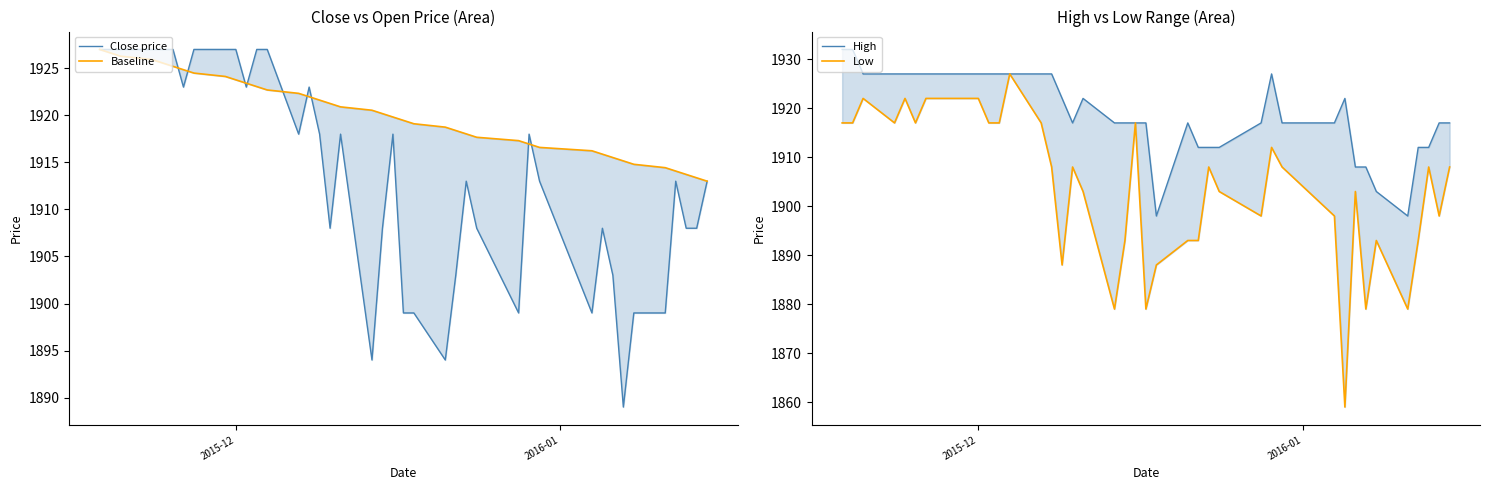

How many lines are shown in the chart?

4